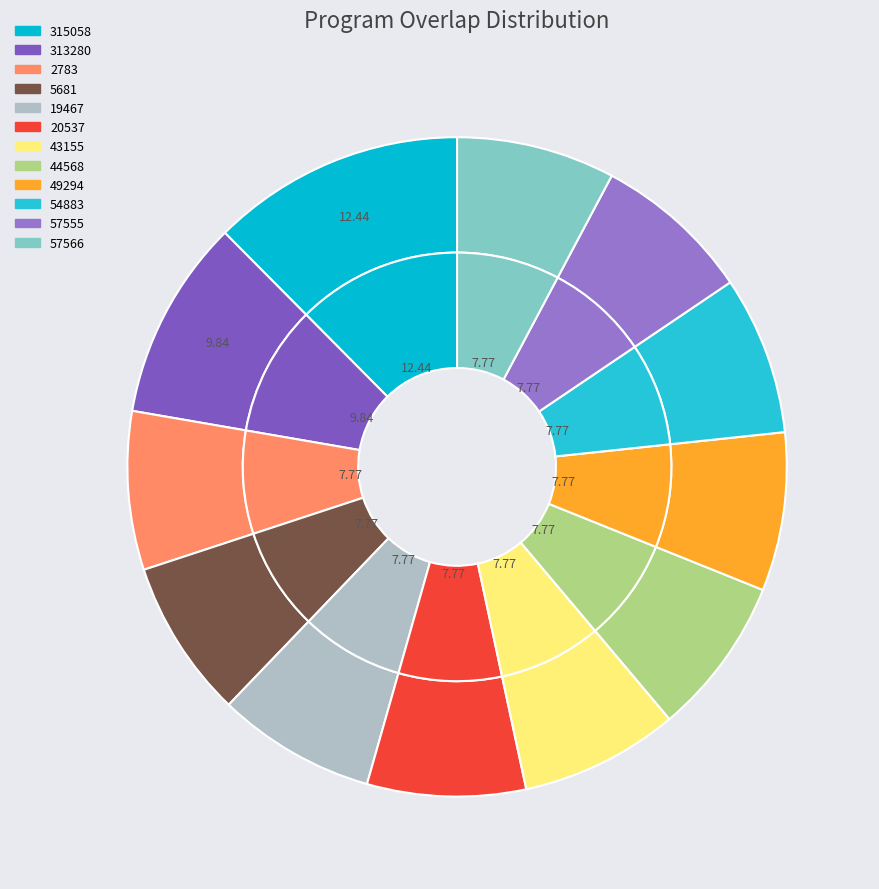

The 57566 slice represents 2% of the pie. True or false?

False